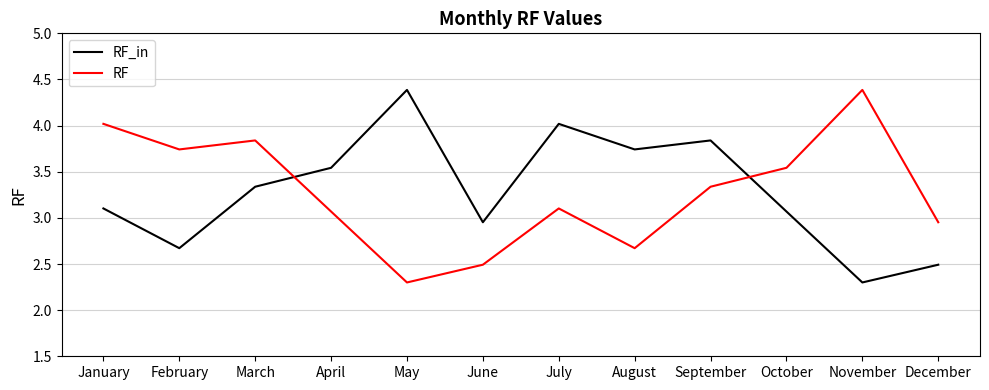

What is the greatest value displayed?

4.4